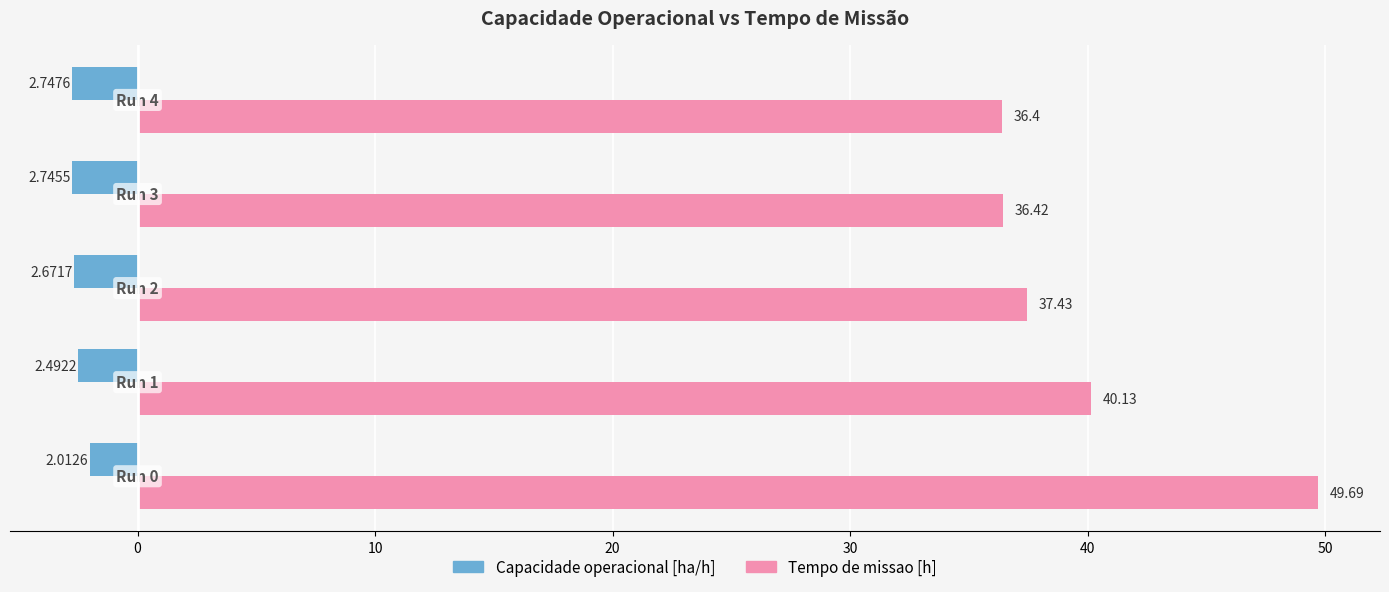

At how many categories does at least one series exceed 19?

5